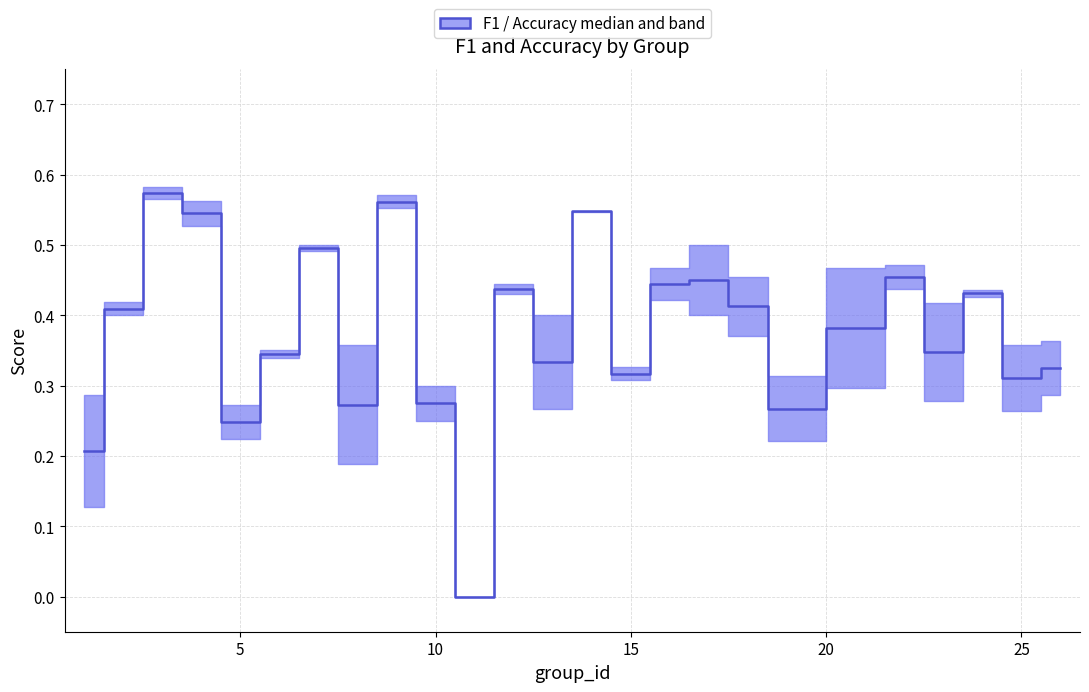

Count the values in the range 0 to 1.

25